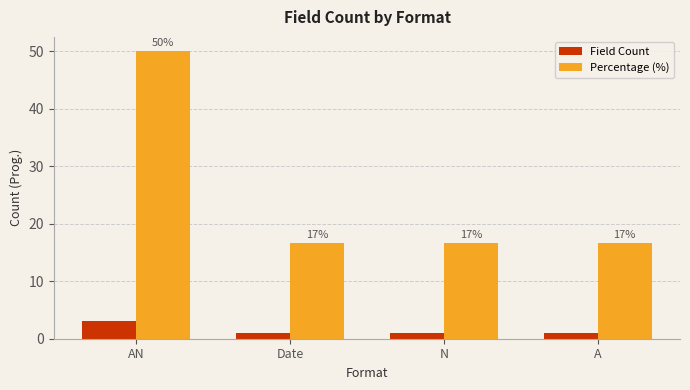

At which label does Field Count reach its minimum?

Date